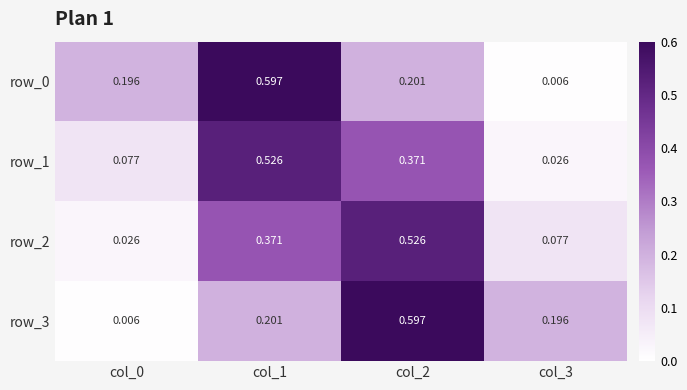

Is the value of row_0 at col_1 greater than the value of row_2 at col_0?

Yes